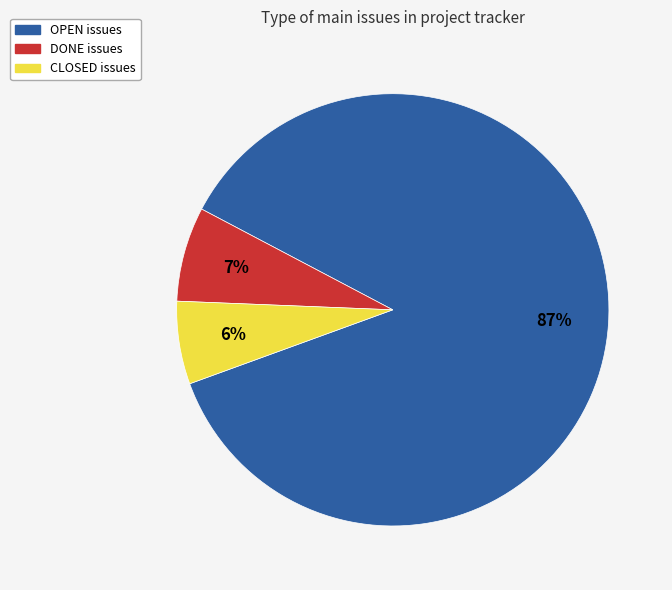

Which has a higher value, OPEN or DONE?

OPEN